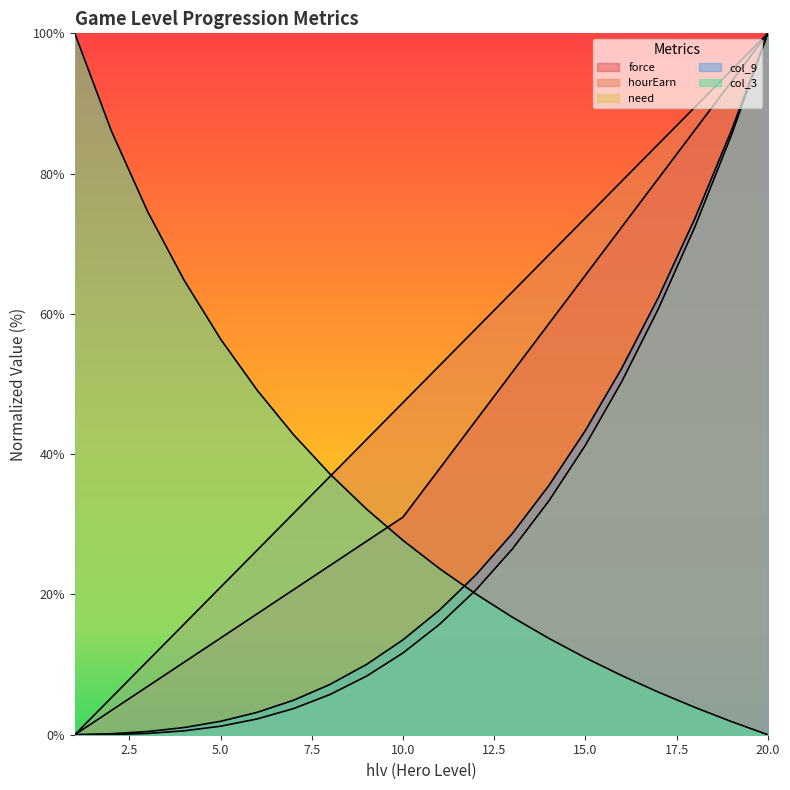

True or false: force and need intersect in this chart.

False